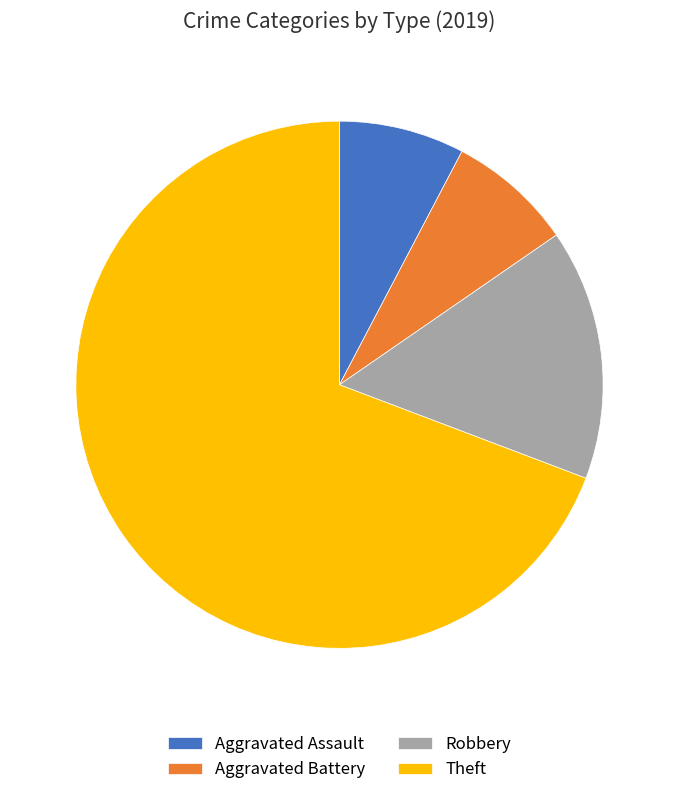

Between Theft and Aggravated Assault, which is larger?

Theft